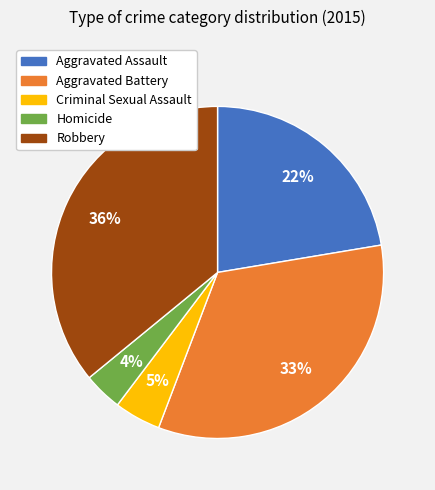

Which category has the smallest portion of the pie?

Homicide